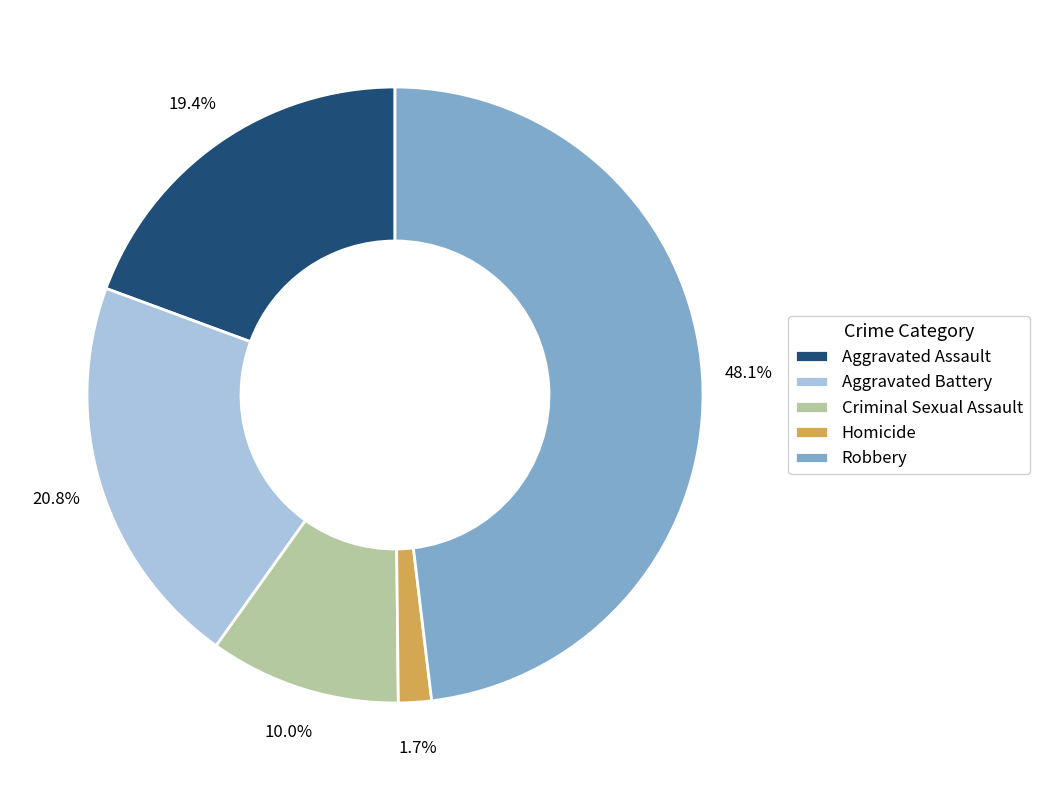

Which category has the smallest portion of the pie?

Homicide